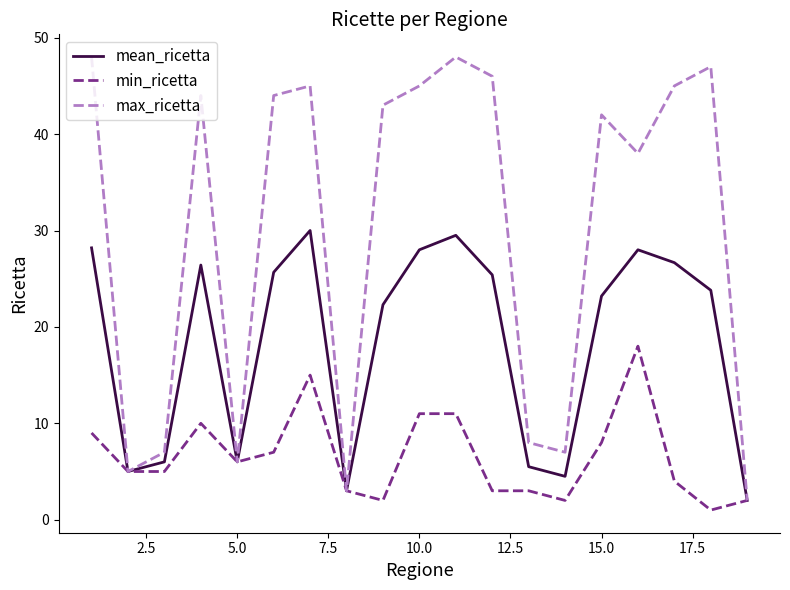

Which series has the largest range (max minus min)?

max_ricetta